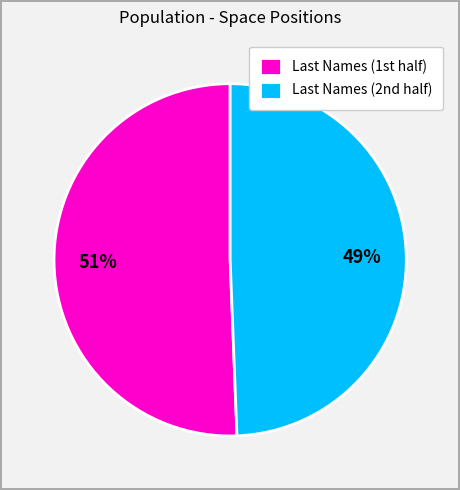

Which category has the biggest portion of the pie?

Last Names (1st half)